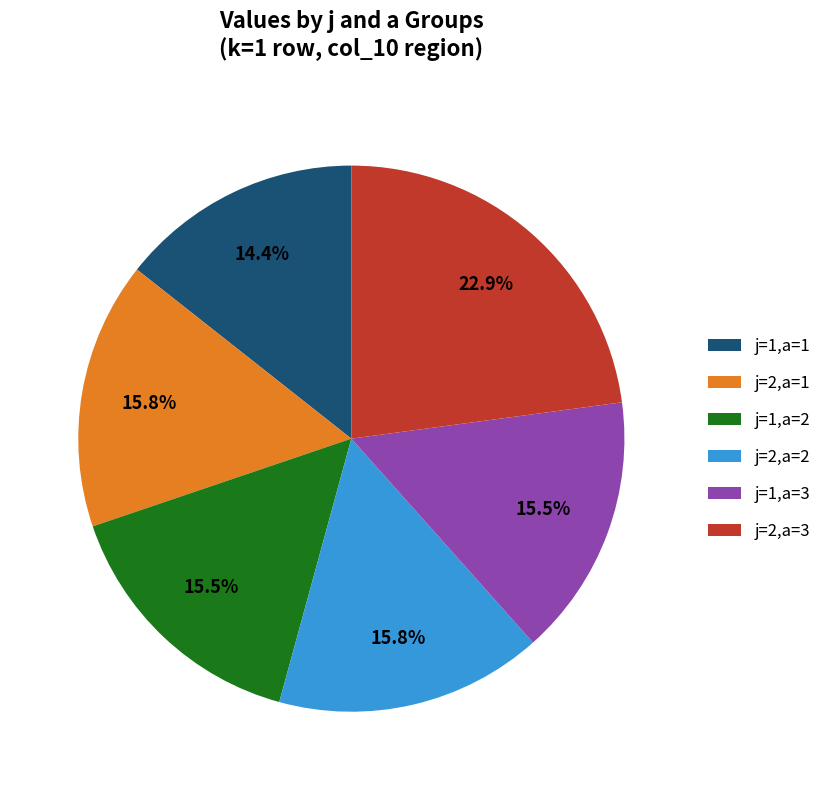

How much of the chart is everything except j=2,a=3?

77.1%